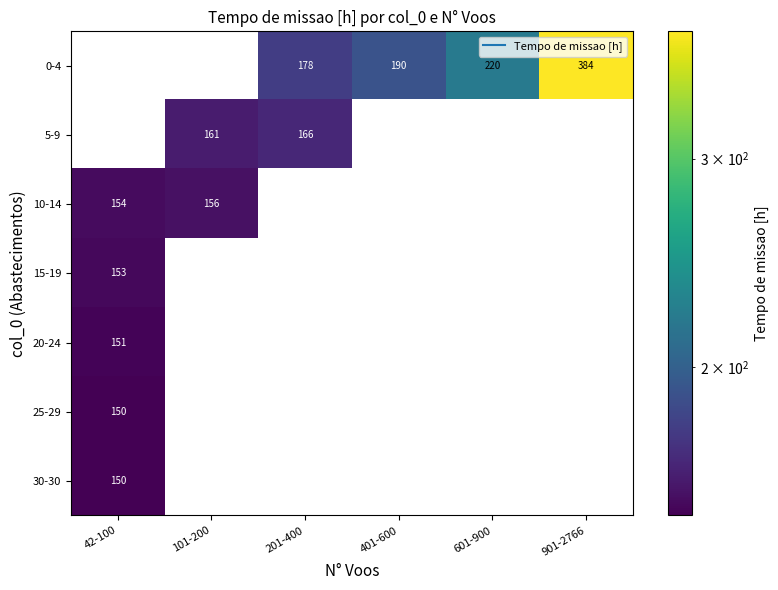

At which category does the chart reach its minimum across all series?

42-100